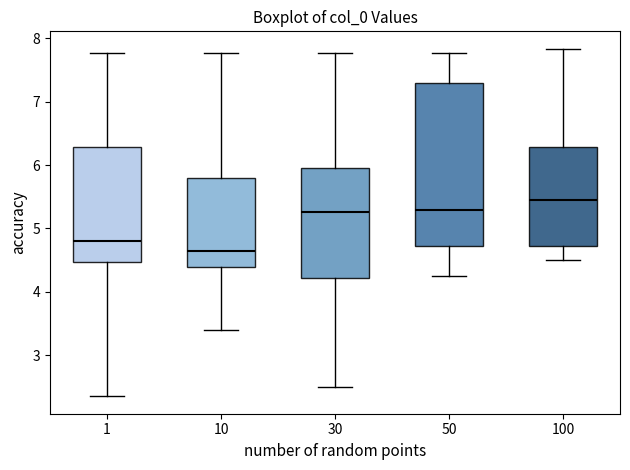

Which box's median line is the lowest?

10